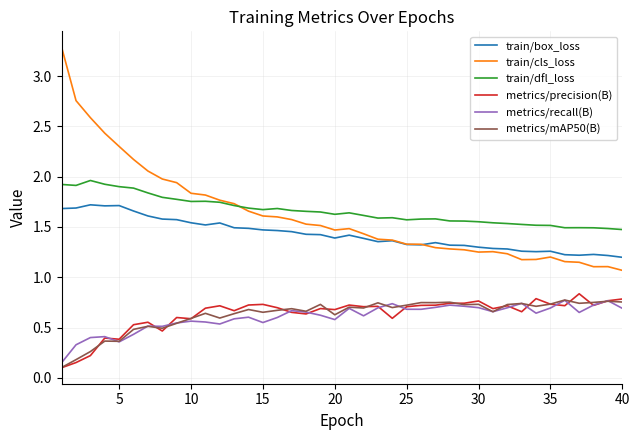

True or false: metrics/precision(B) and train/box_loss intersect in this chart.

False